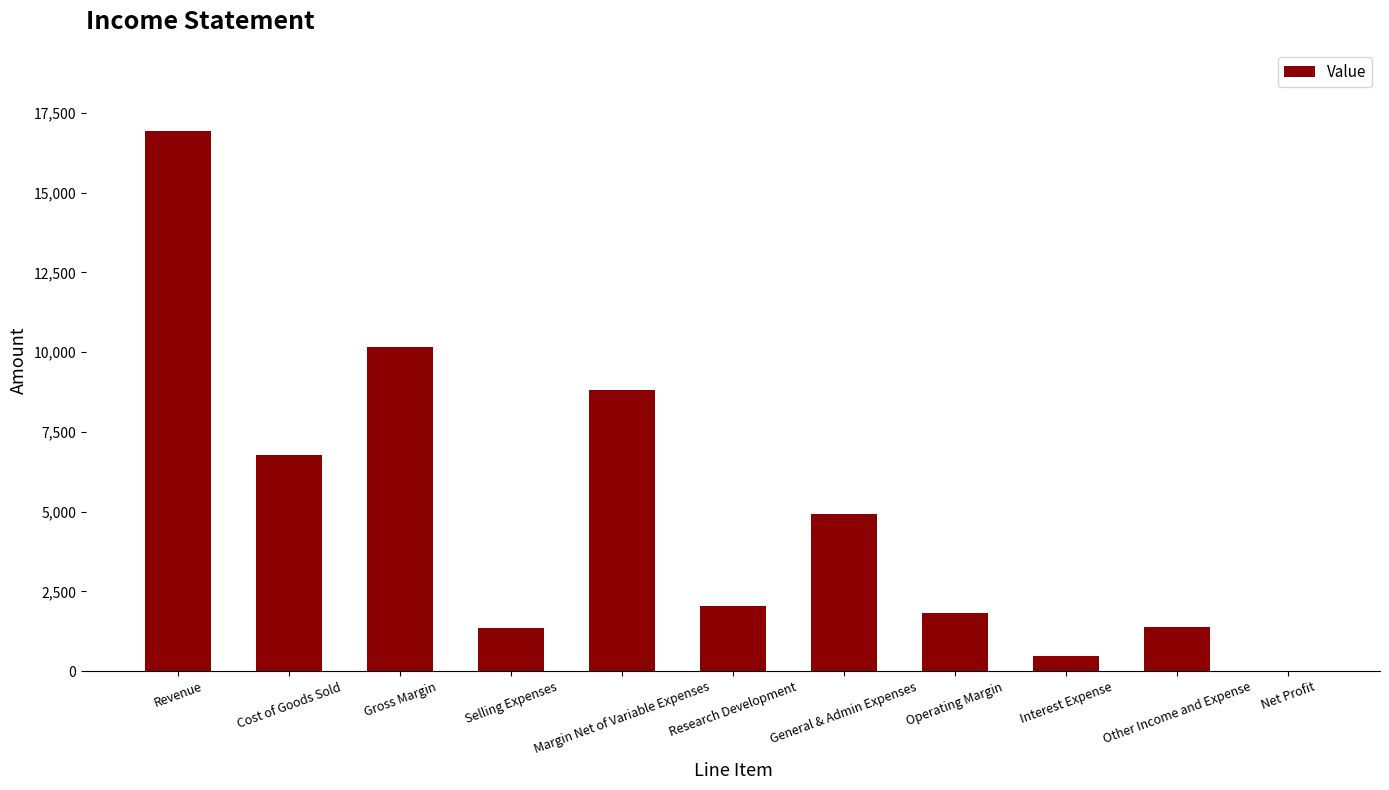

The value at Margin Net of Variable Expenses is 8806. True or false?

True